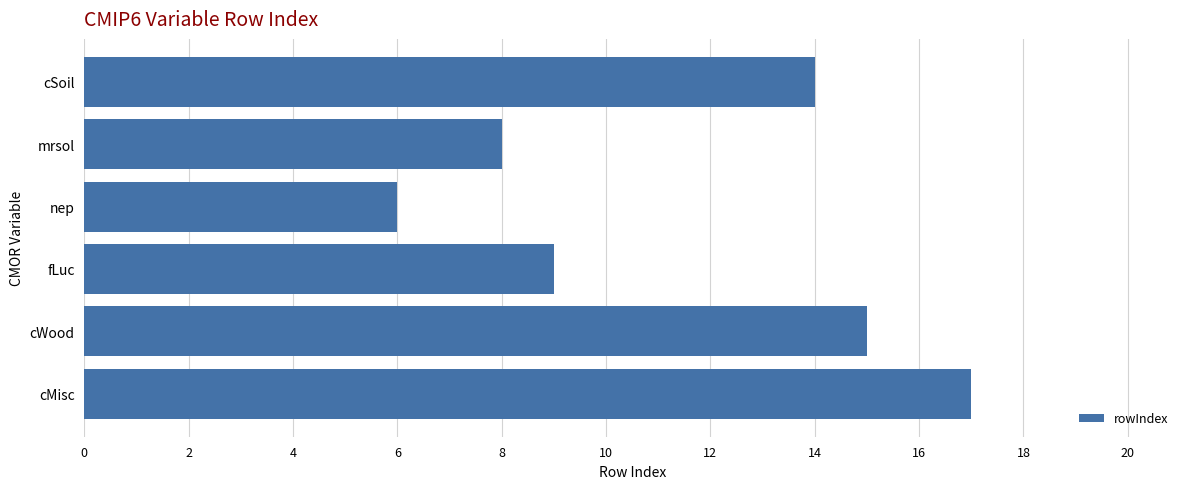

Rank the categories by value from lowest to highest.

nep, mrsol, fLuc, cSoil, cWood, cMisc